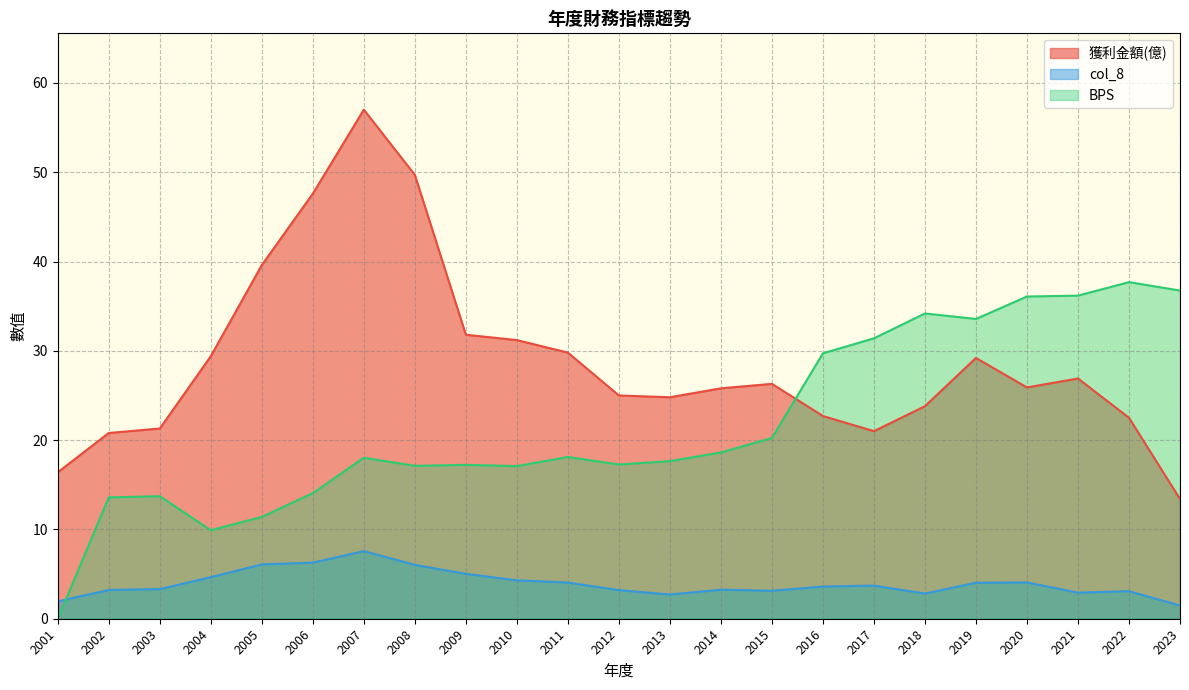

What is the total value across all series at 2014?

47.7